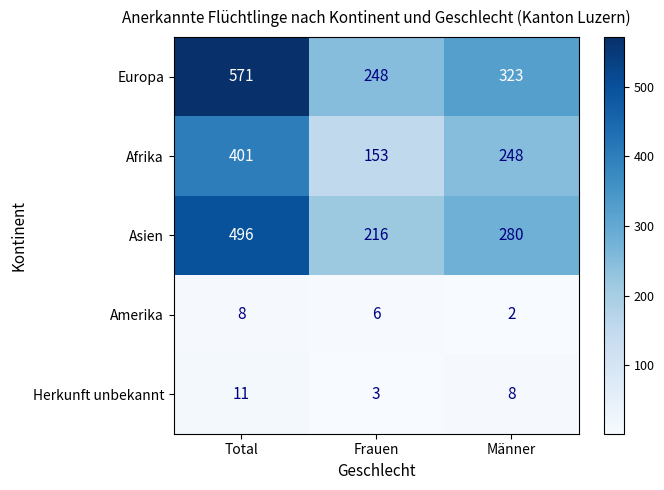

At which category does the chart reach its minimum across all series?

Männer